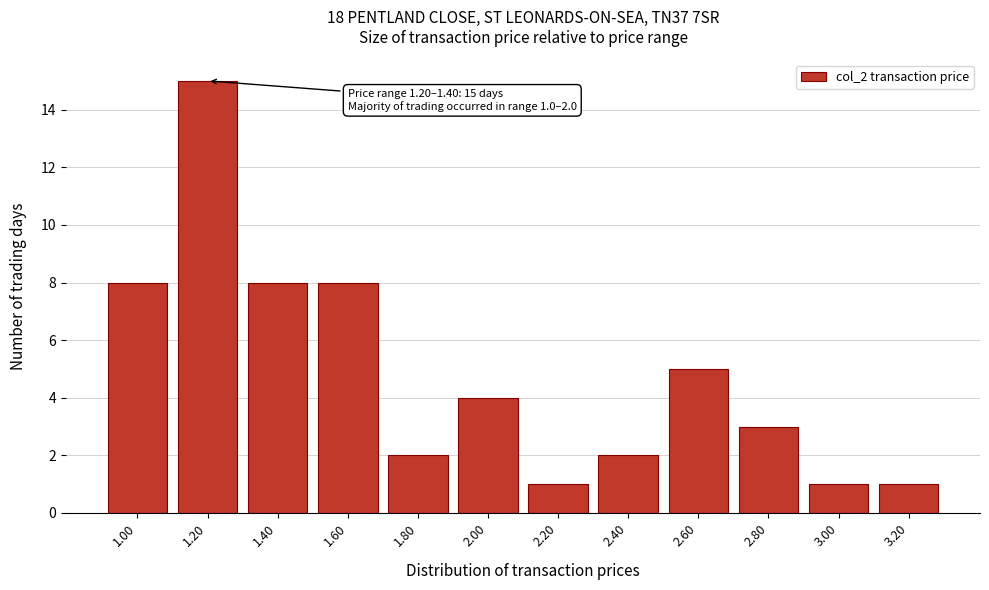

Reading left to right, extract all data points from this chart.

8	15	8	8	2	4	1	2	5	3	1	1